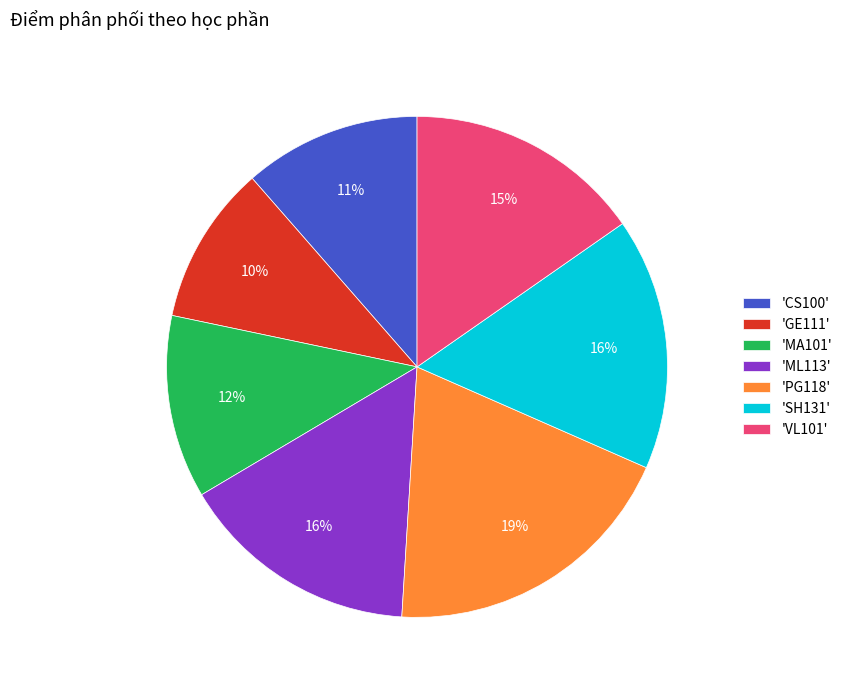

Is the sum of 'PG118' and 'ML113' greater than half?

No